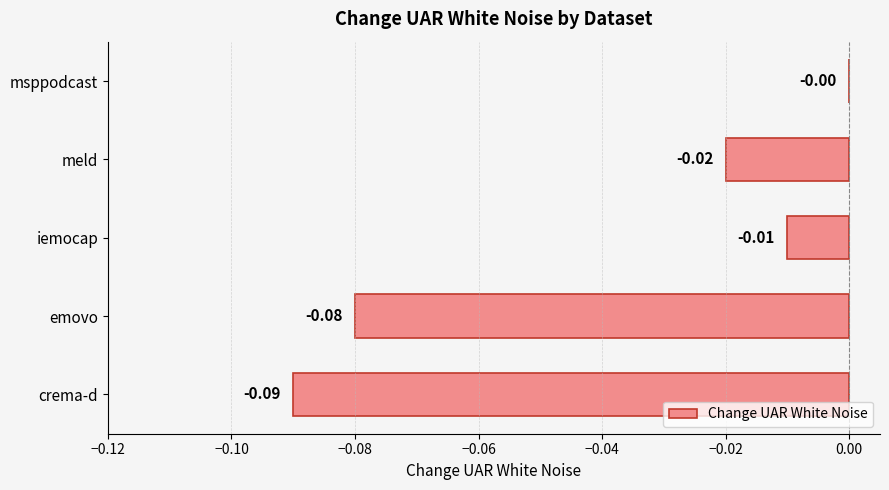

Between crema-d and emovo, which is larger?

emovo